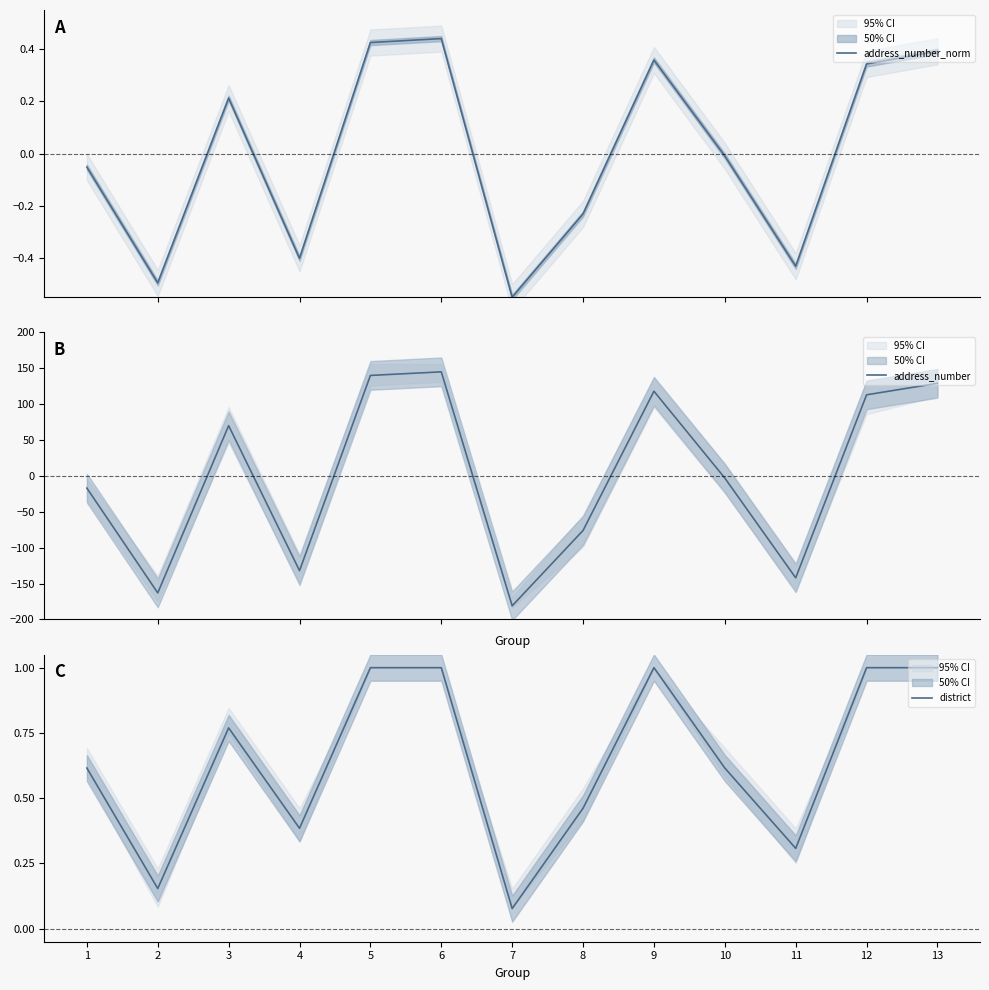

The value of district at 13 is 1.0. True or false?

True